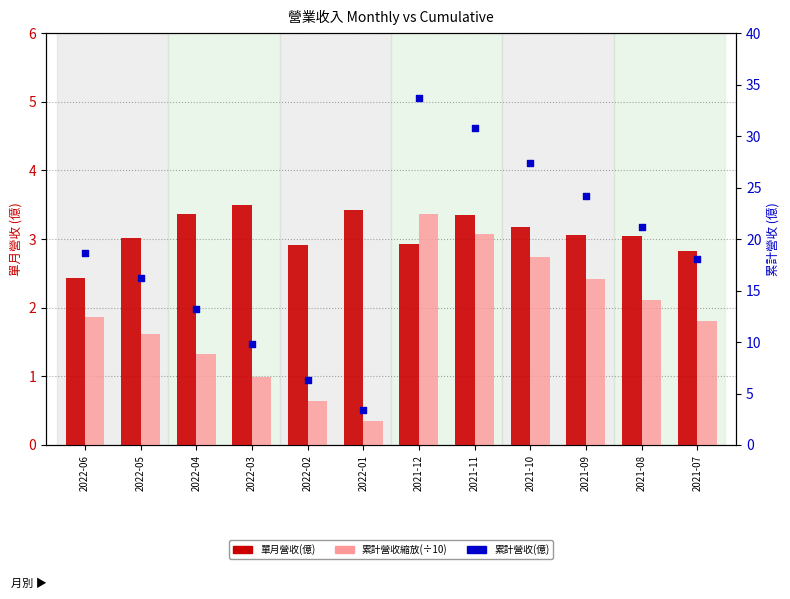

Which series reaches the maximum Y coordinate?

累計營收(億)